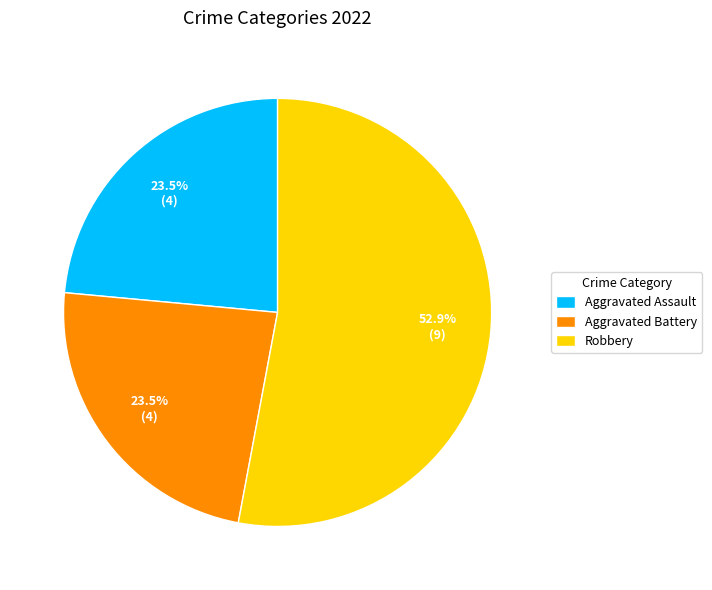

What is the total percentage of Aggravated Battery and Robbery?

76.5%